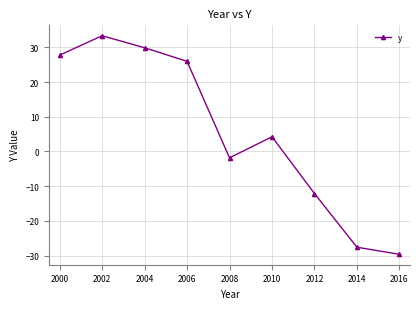

How many interior local peaks (higher than both neighbors) does the data have?

2